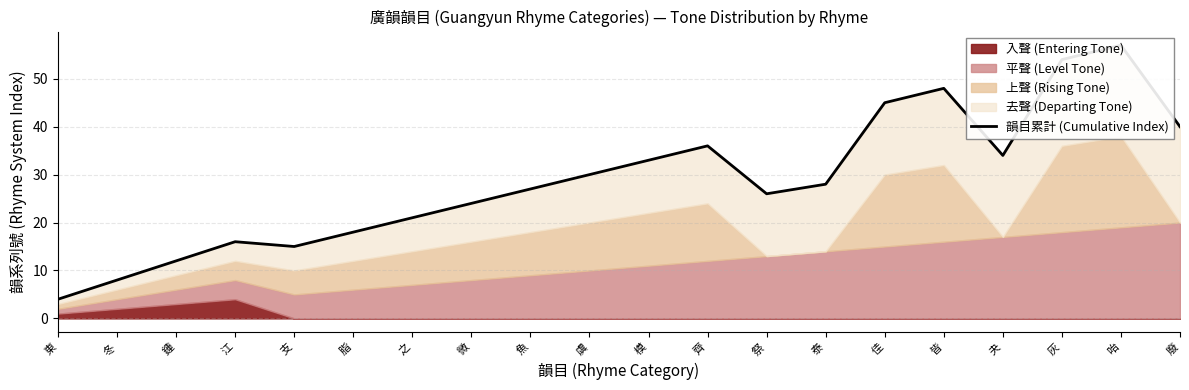

Does the chart display data point markers on the line(s)?

No